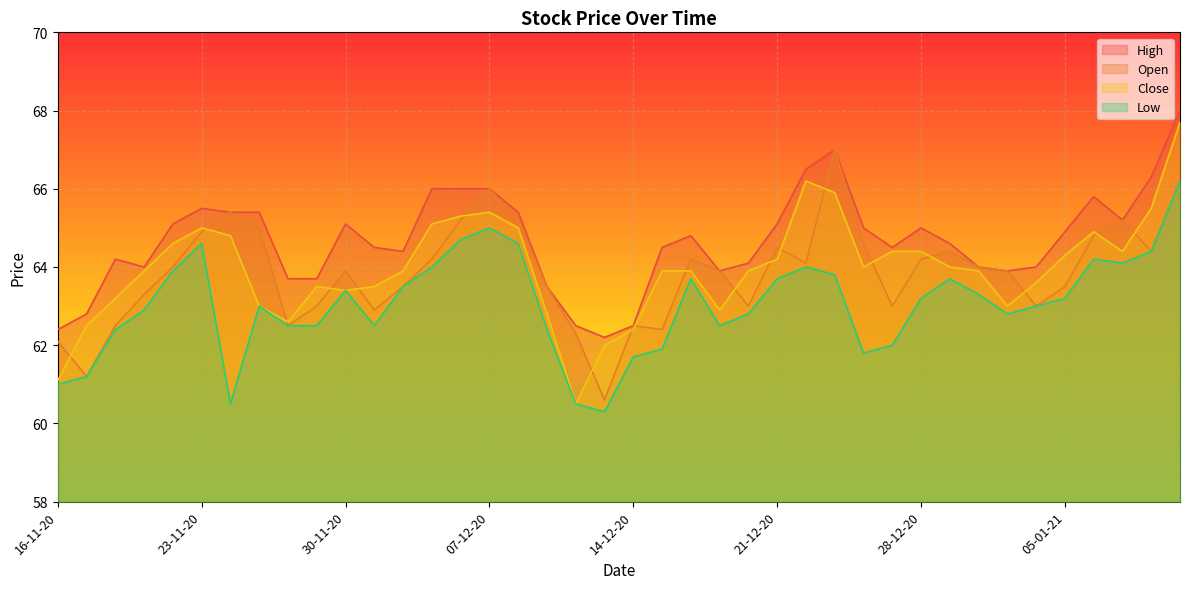

What position from the left is 04-01-21?

35